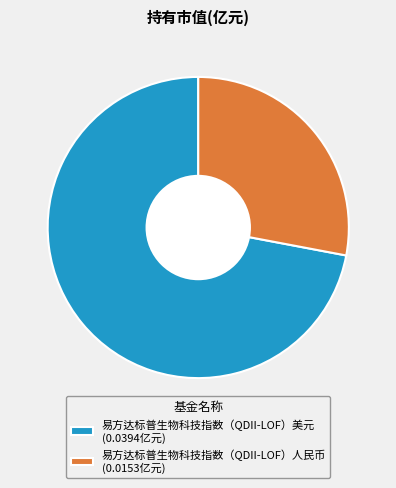

Is it true that 易方达标普生物科技指数（QDII-LOF）美元 is 63% of the pie?

False